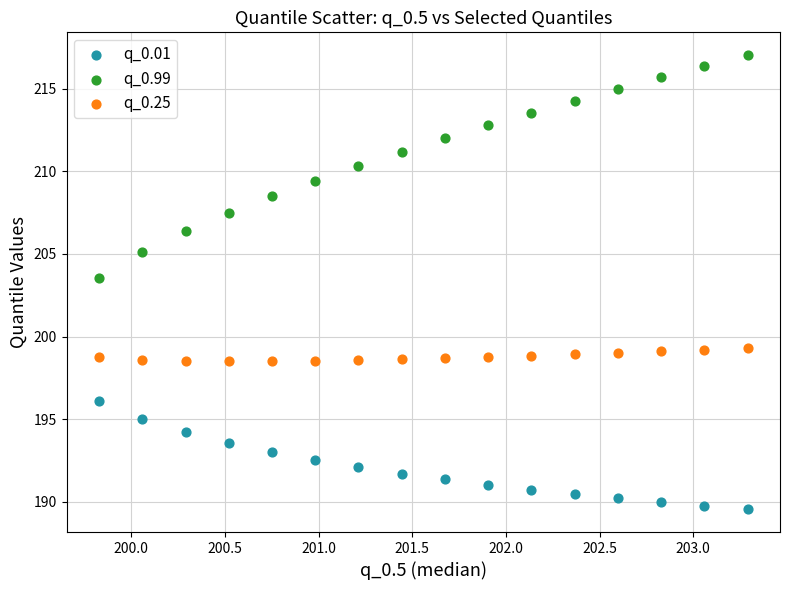

What are all the series names shown in the legend?

q_0.01, q_0.99, q_0.25